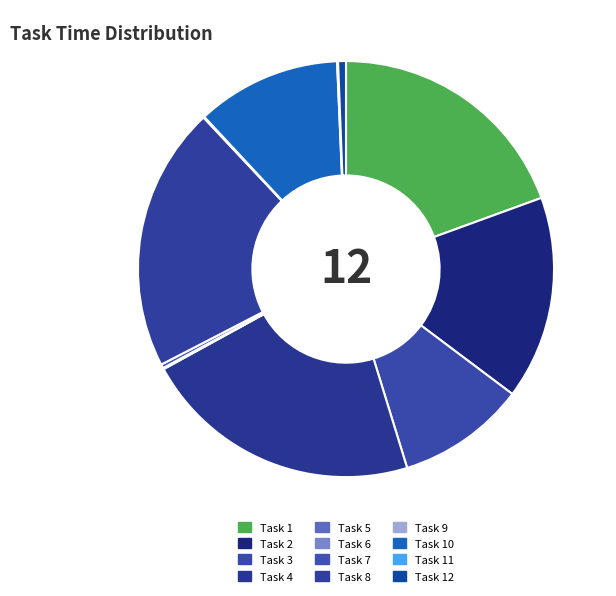

Does Task 12 represent more than half of the total?

No